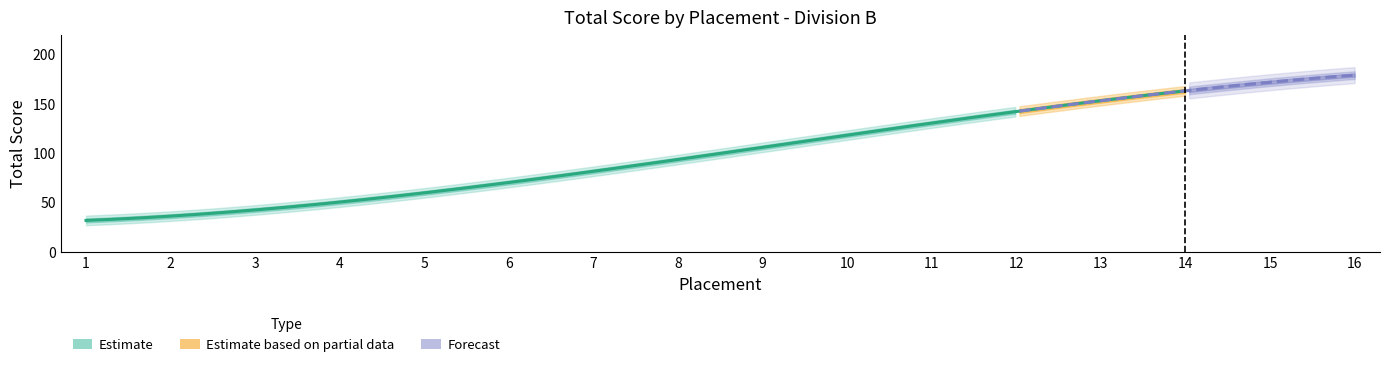

The value at 12 is 200. True or false?

False